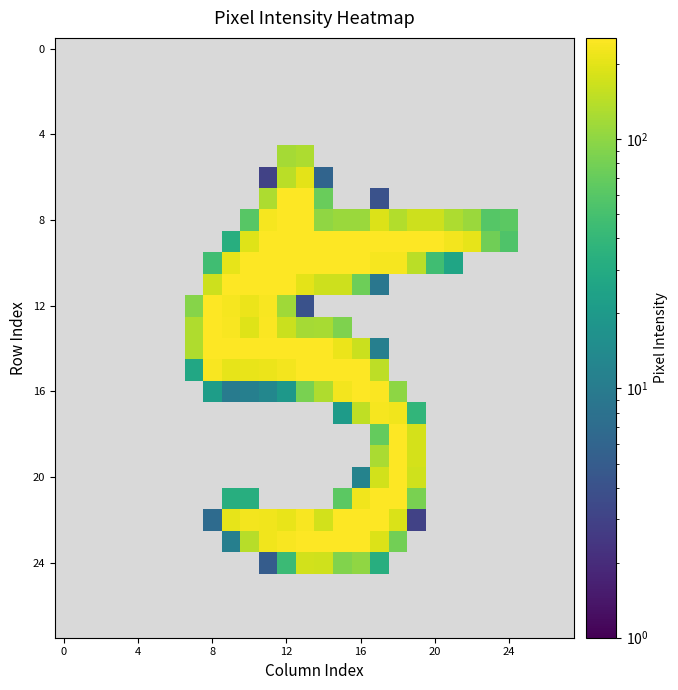

What is the maximum value for 20?

253